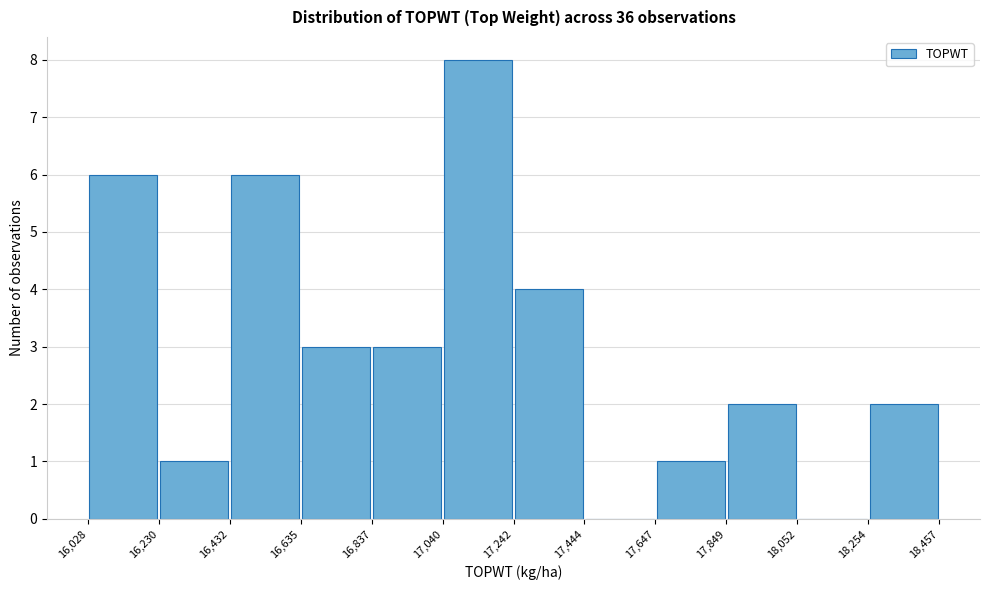

Over which range of the x-axis is the bar tallest?

17,040 to 17,242